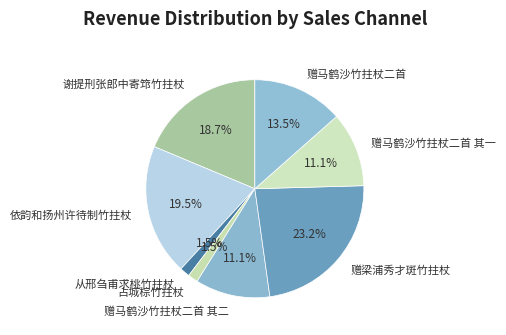

What is the largest slice in the pie chart?

赠梁浦秀才斑竹拄杖